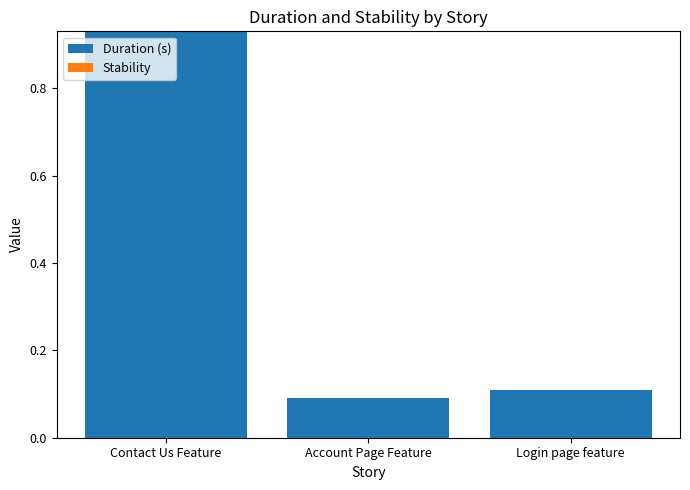

Is it true that the value at Contact Us Feature is 1.6?

False